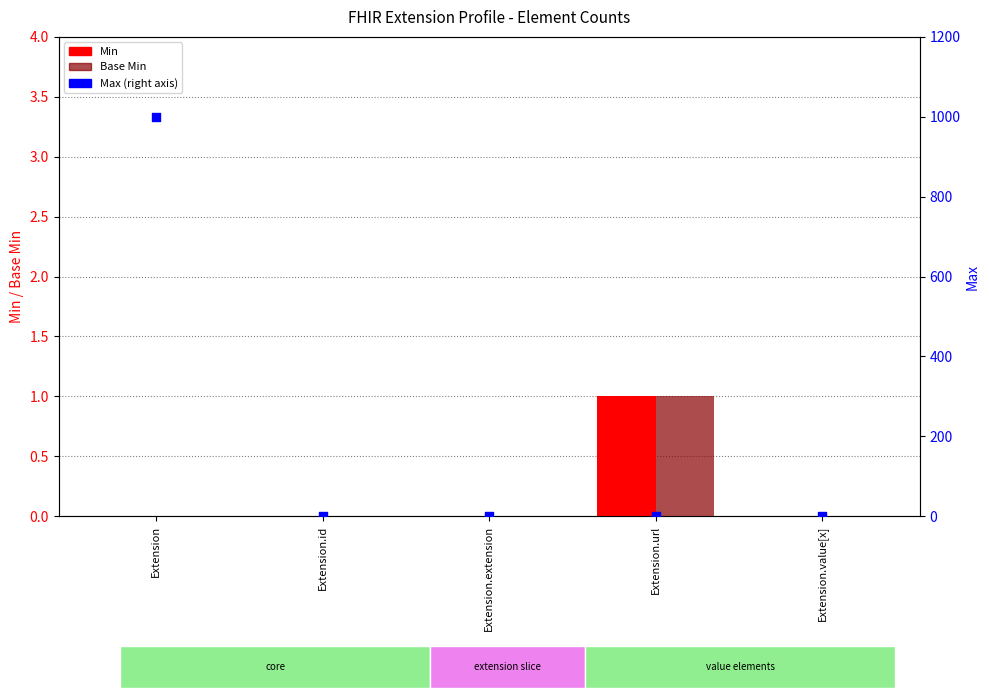

Which series has the widest spread of Y values?

Max